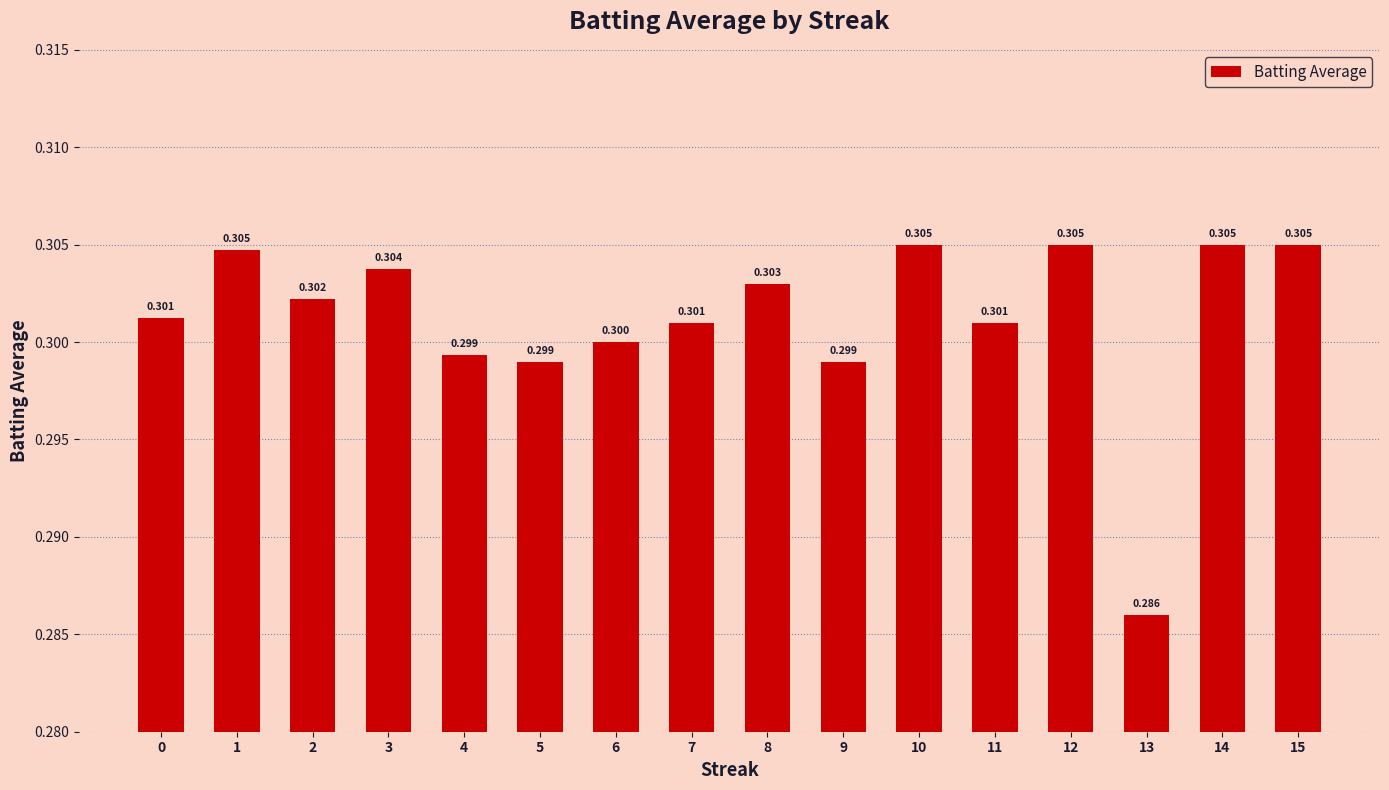

Reading right to left, transcribe all the data shown in this chart.

15=0.3	14=0.3	13=0.3	12=0.3	11=0.3	10=0.3	9=0.3	8=0.3	7=0.3	6=0.3	5=0.3	4=0.3	3=0.3	2=0.3	1=0.3	0=0.3